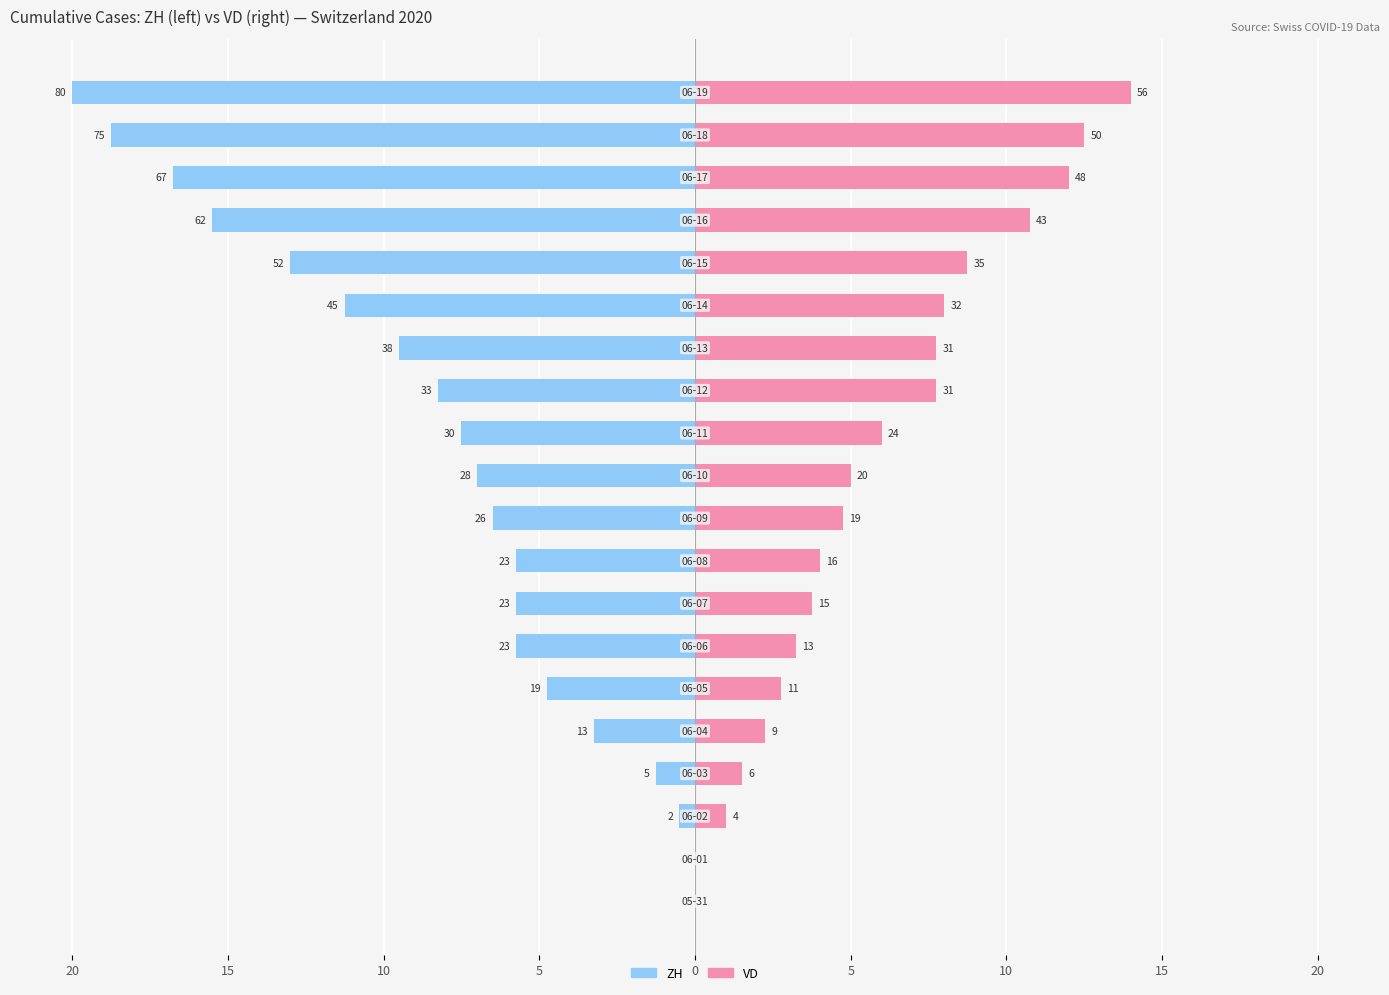

Reading right to left, extract all data points from this chart.

ZH: -20.0	-18.8	-16.8	-15.5	-13.0	-11.2	-9.5	-8.2	-7.5	-7.0	-6.5	-5.8	-5.8	-5.8	-4.8	-3.2	-1.2	-0.5	0.0	0.0
VD: 14.0	12.5	12.0	10.8	8.8	8.0	7.8	7.8	6.0	5.0	4.8	4.0	3.8	3.2	2.8	2.2	1.5	1.0	0.0	0.0